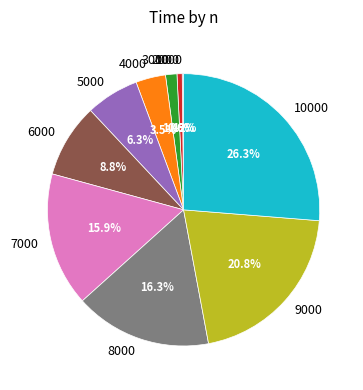

How much of the chart is everything except 8000?

83.7%